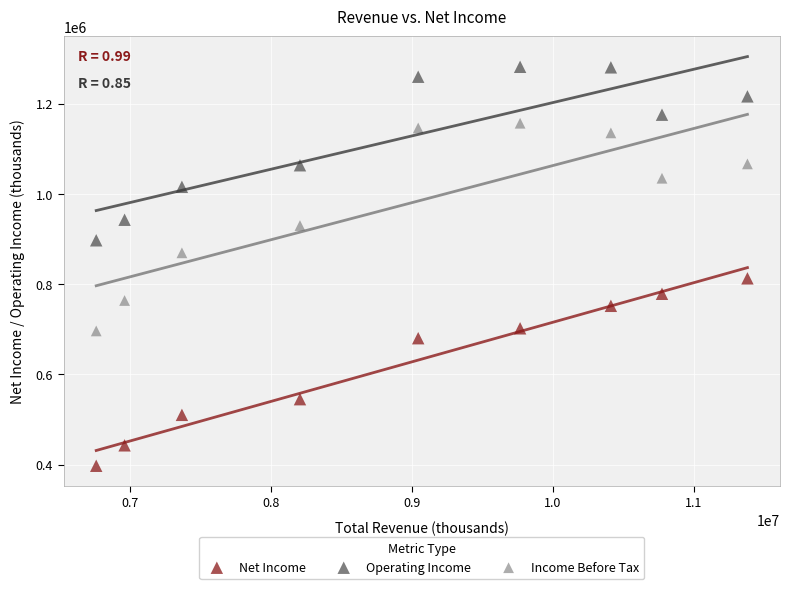

Which series reaches the maximum Y coordinate?

Operating Income